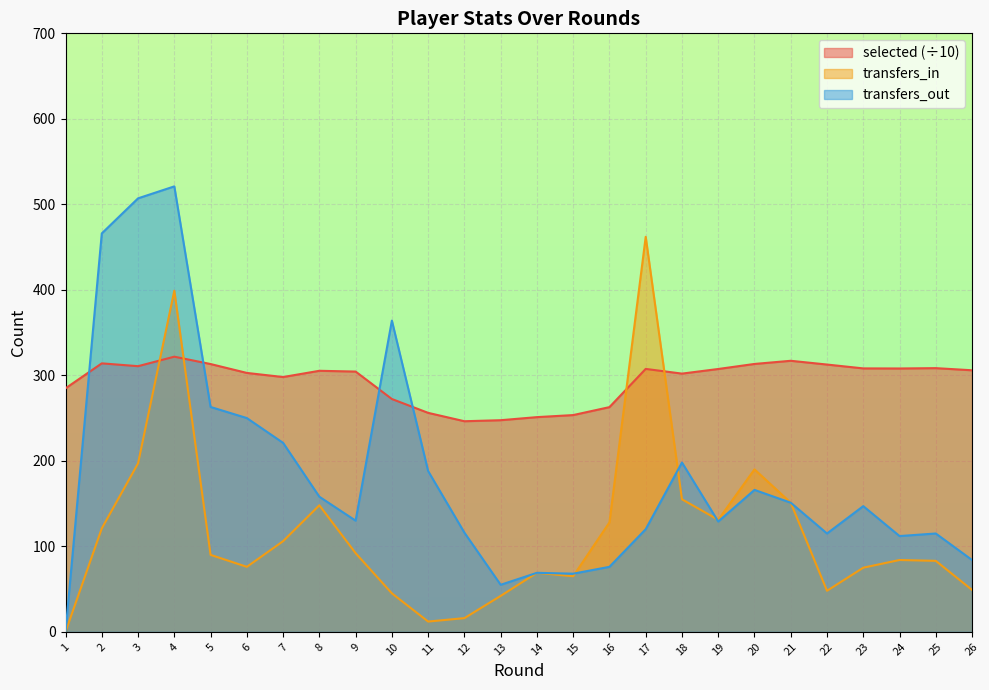

Where does the transfers_in series first go above 90?

2